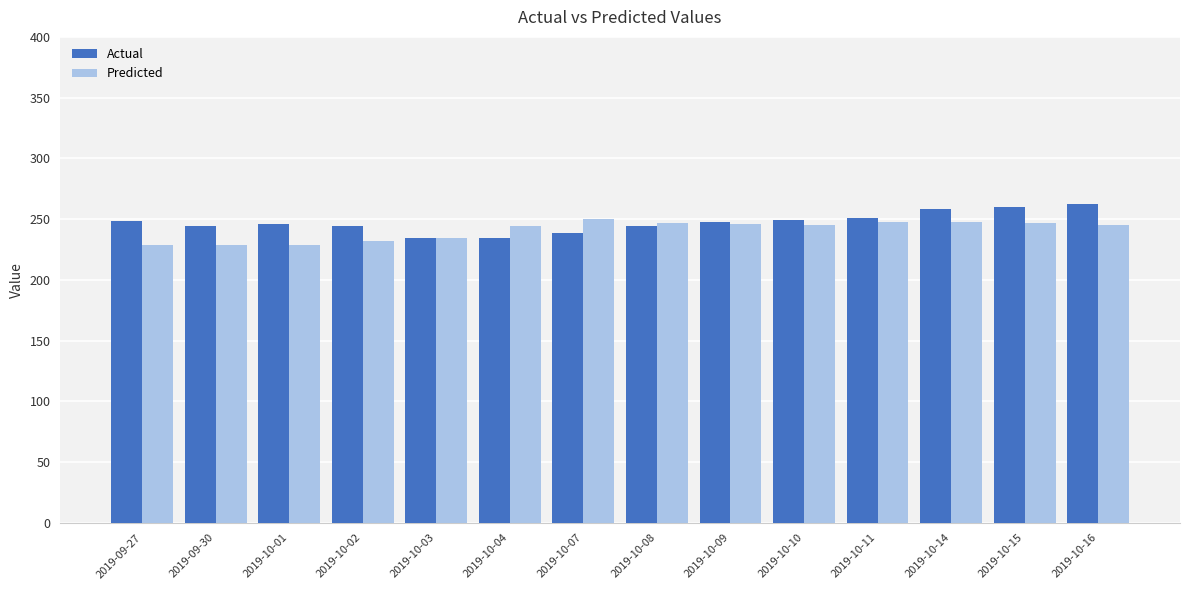

The value of Actual at 2019-10-10 is 98.9. True or false?

False